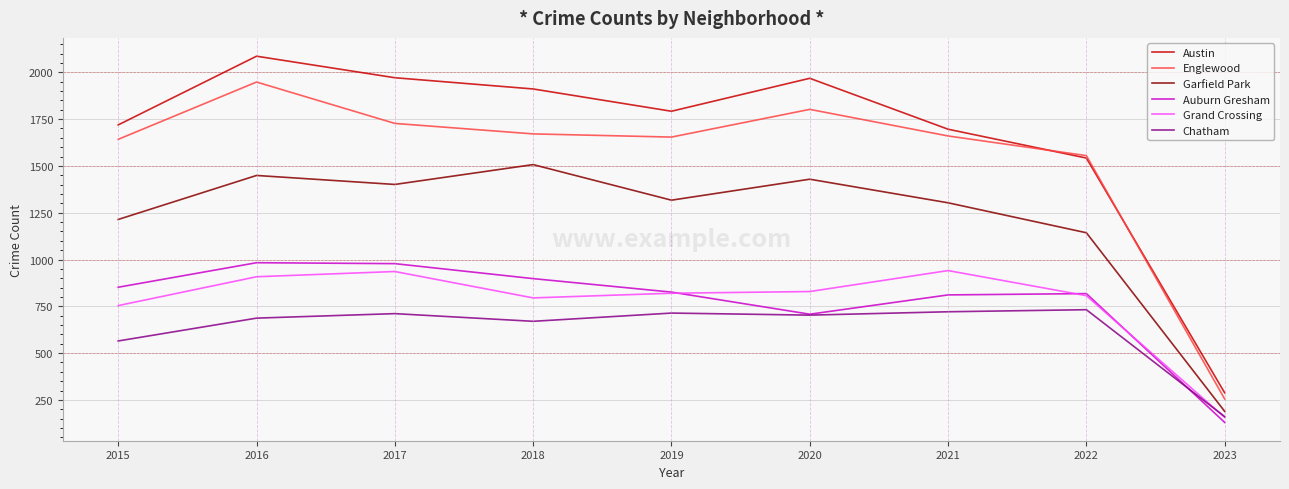

True or false: Austin and Auburn Gresham intersect in this chart.

False